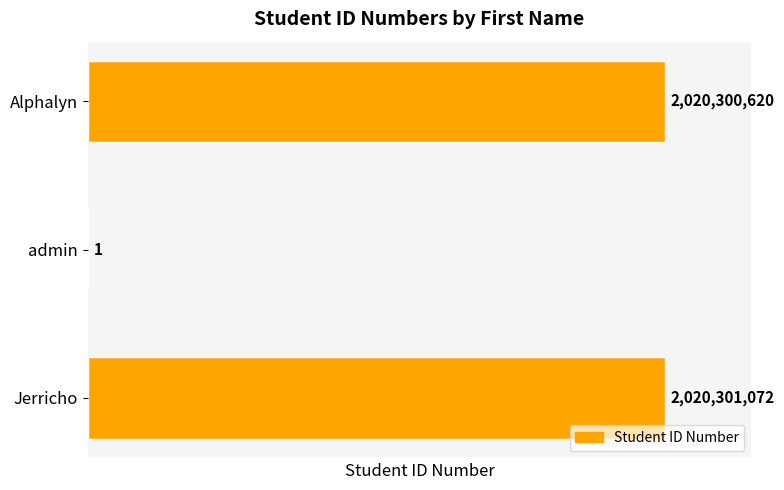

What is the greatest value displayed?

2020301072